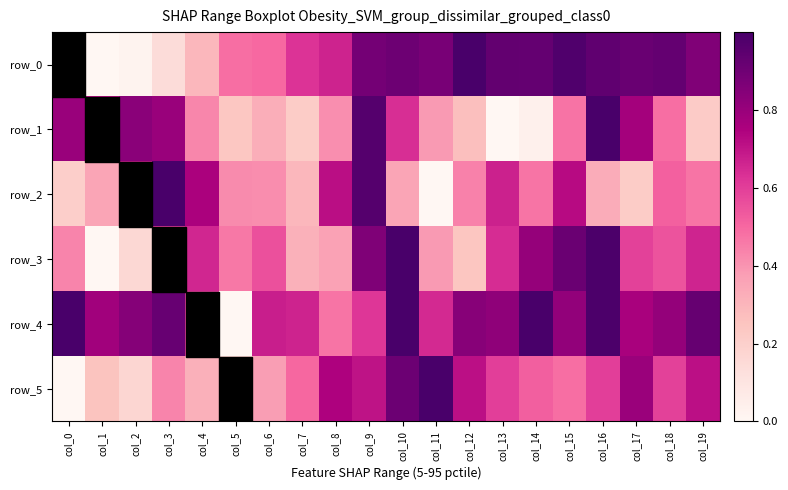

Which label corresponds to the smallest value in the chart?

col_1